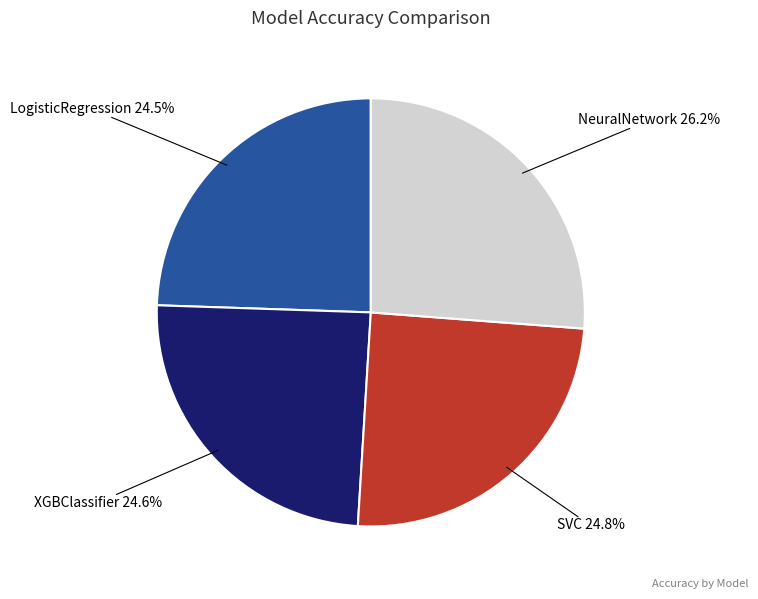

What is the largest slice in the pie chart?

NeuralNetwork